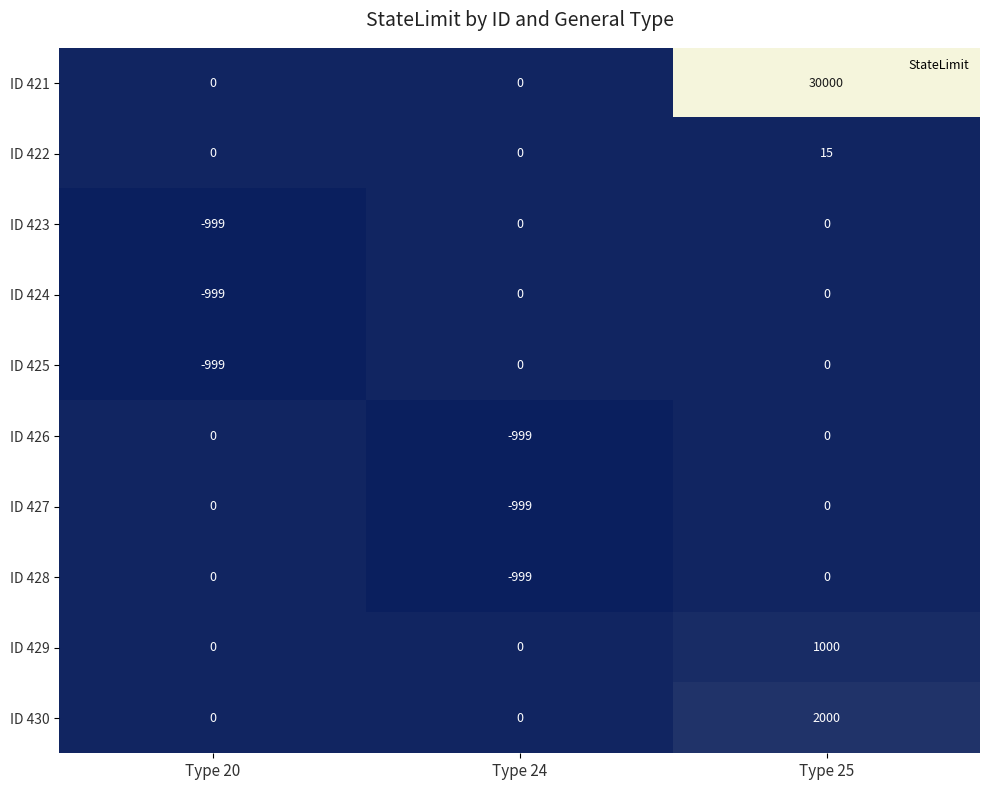

The ID 423 series shows -393 at Type 25. True or false?

False